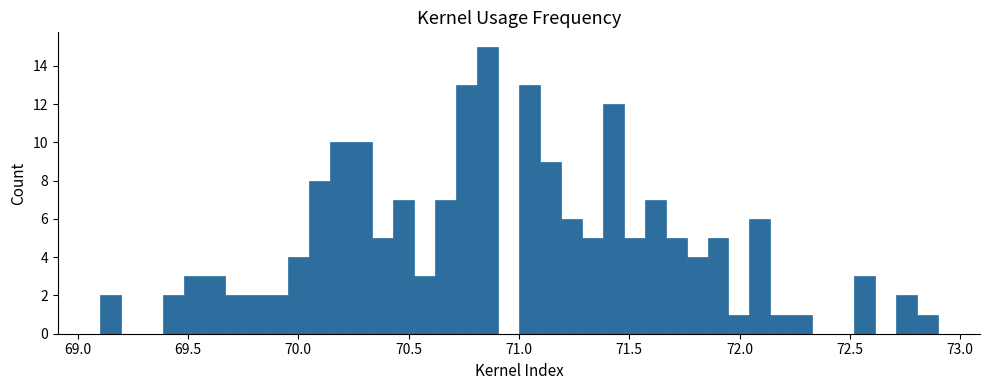

Around what value on the x-axis is the tallest bar? Give the approximate position of its centre, as read against the axis.

70.85